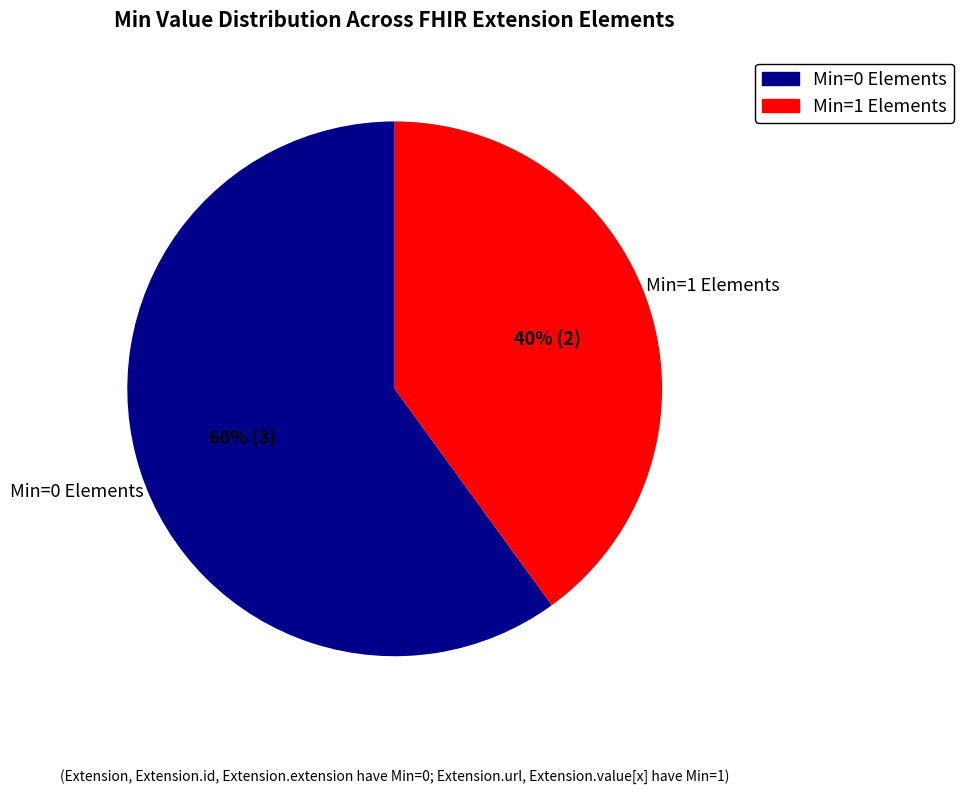

Is the sum of Min=0 Elements and Min=1 Elements greater than half?

Yes